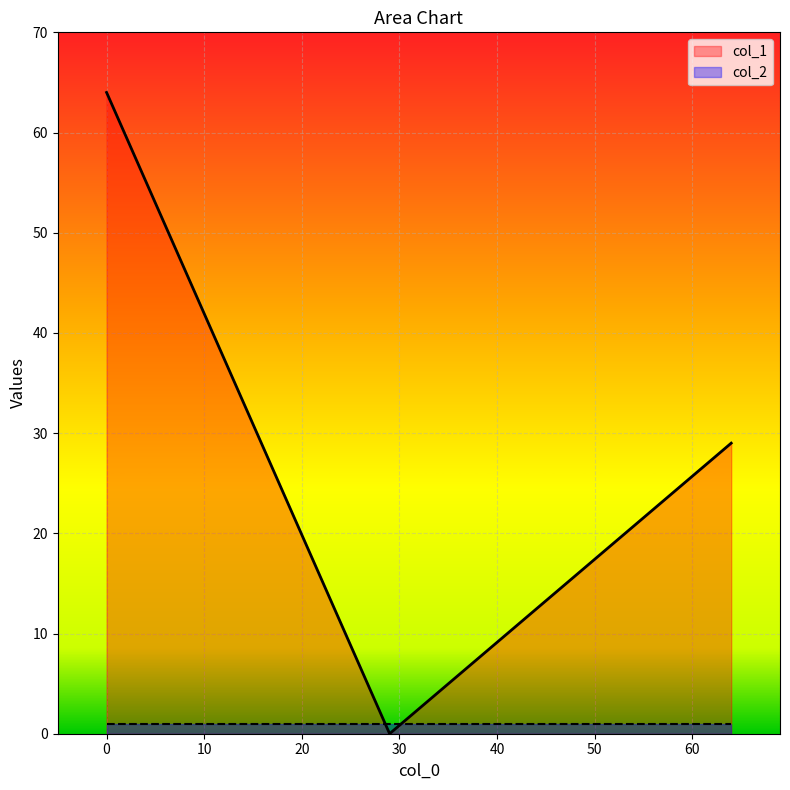

Rank the series by their maximum value, from highest to lowest.

col_1, col_2